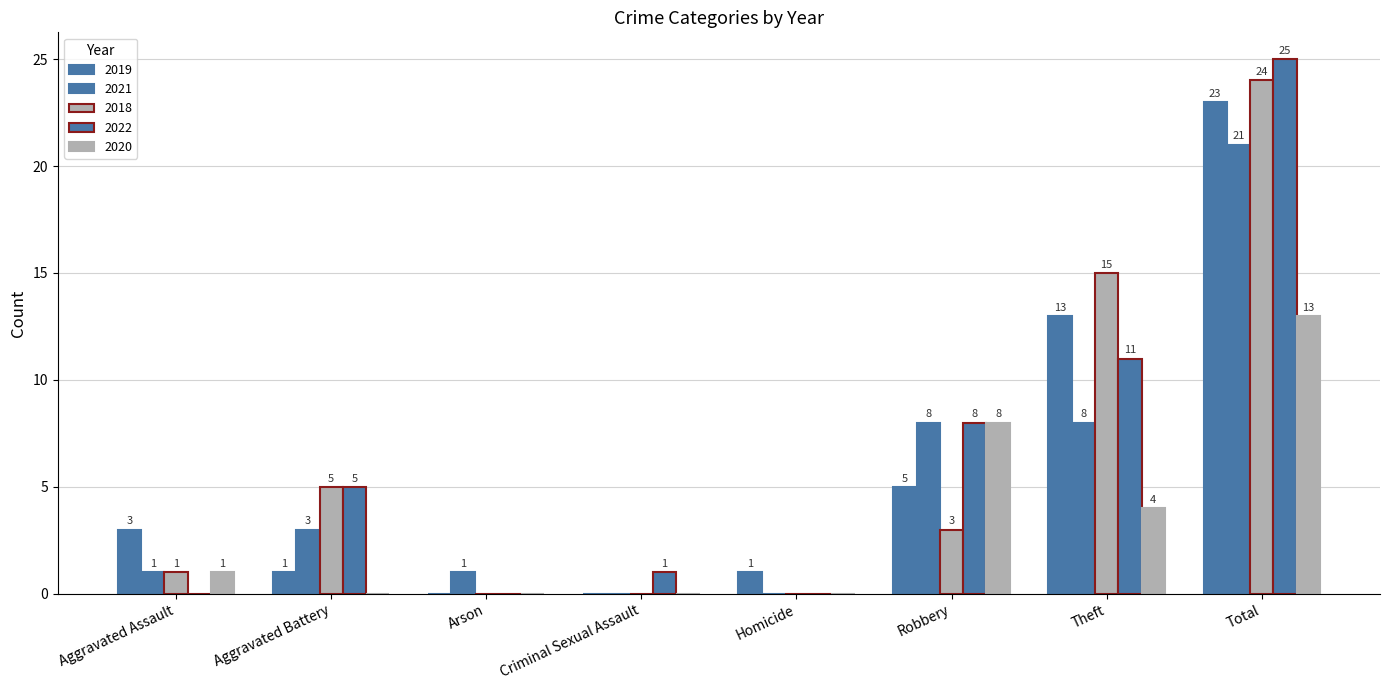

What is the sum of all 2020 values?

26